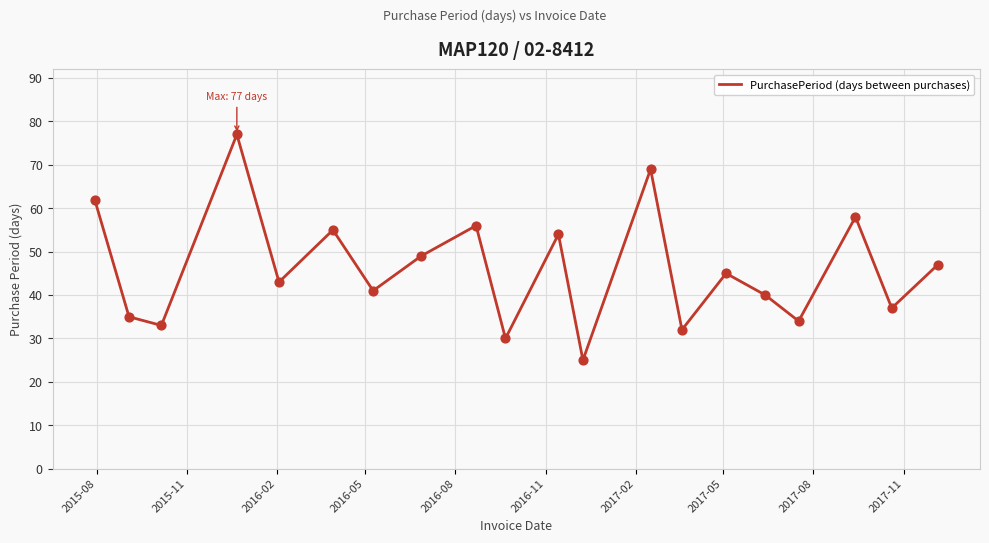

What is the minimum value shown in the chart?

25